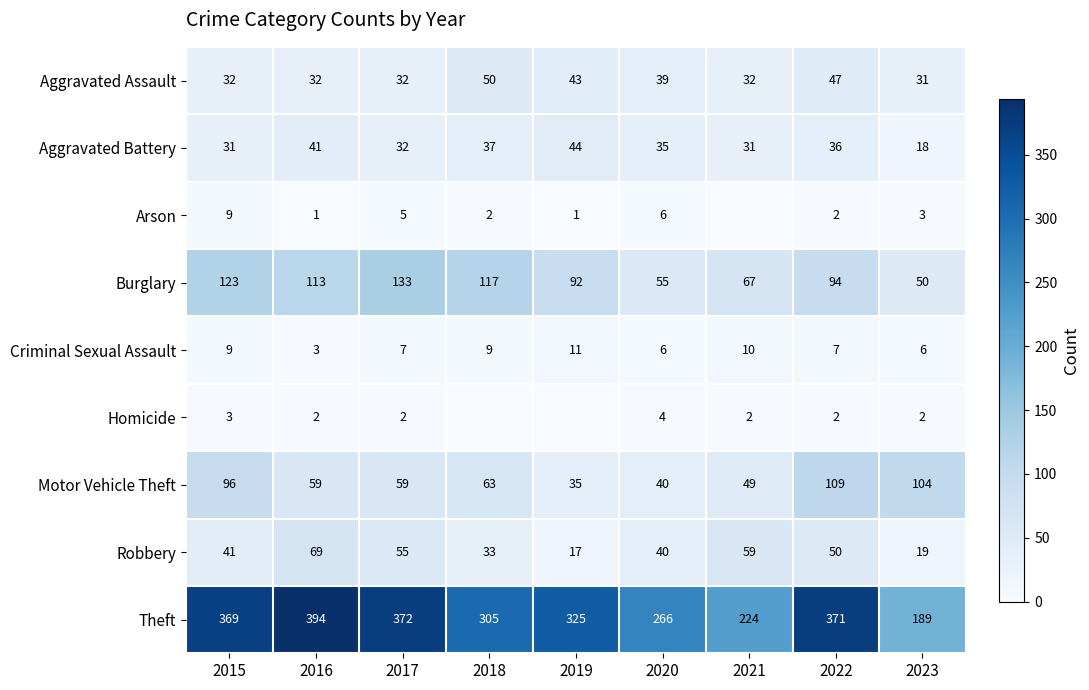

What is the sum of the Homicide values at 2021 and 2023?

4